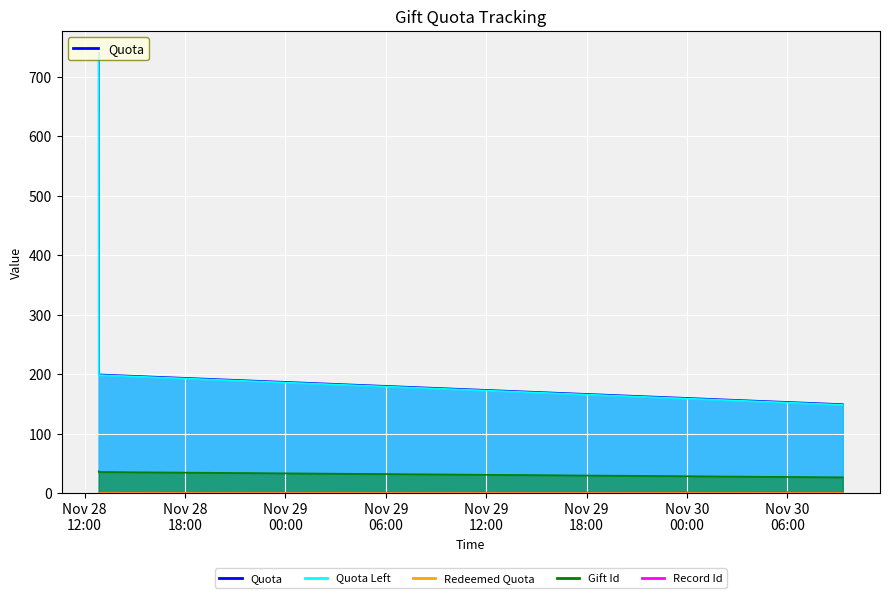

Which series changed the most between 2023-11-28 12:50:22 and 2023-11-30 09:18:43?

Quota